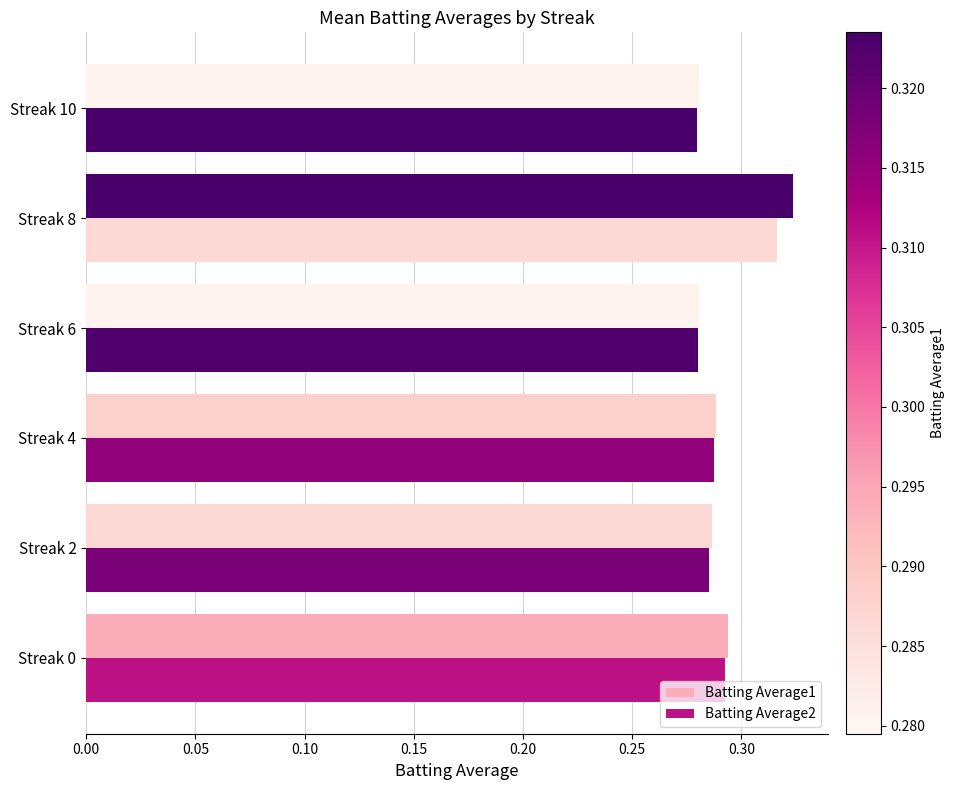

Count the number of data series in this chart.

2